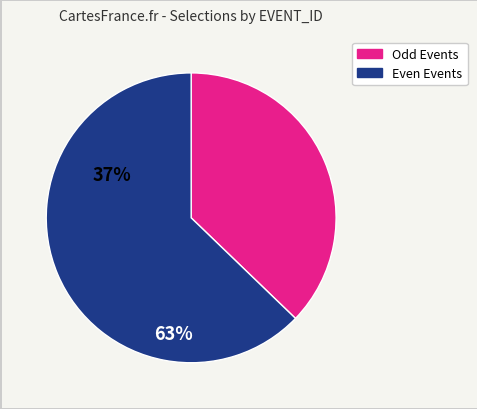

Is there a majority slice in this chart?

Yes